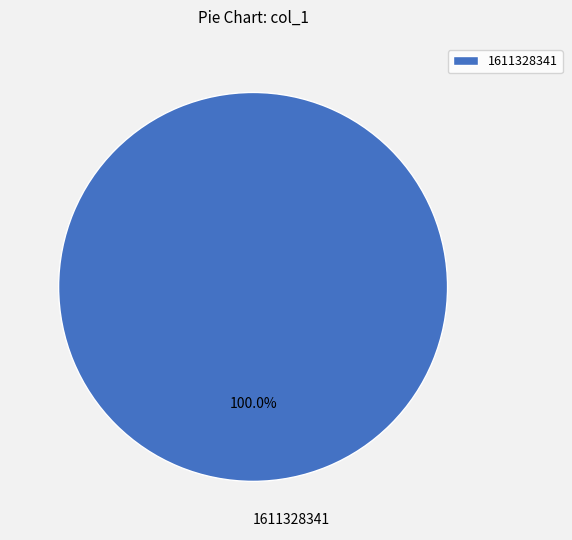

Is there any slice that represents more than half of the pie?

Yes